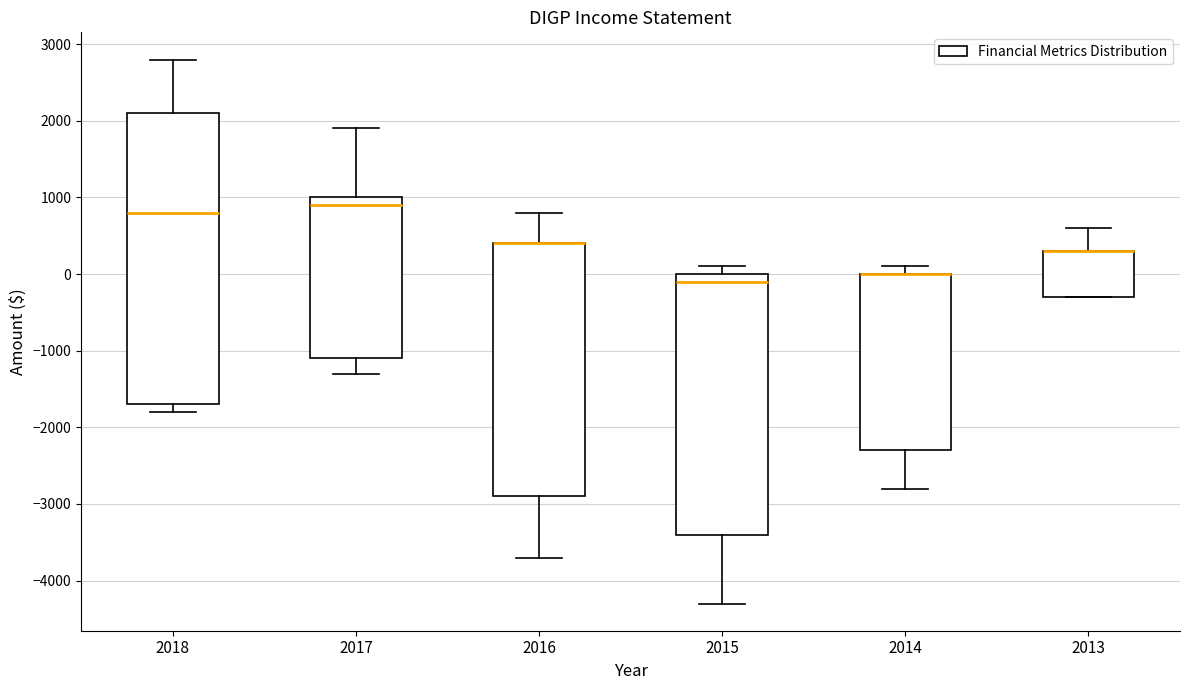

Where is the lower edge of the box at x = 2013 on the y-axis? The values are not printed on the chart, so give them approximately, as read against the axis.

-300